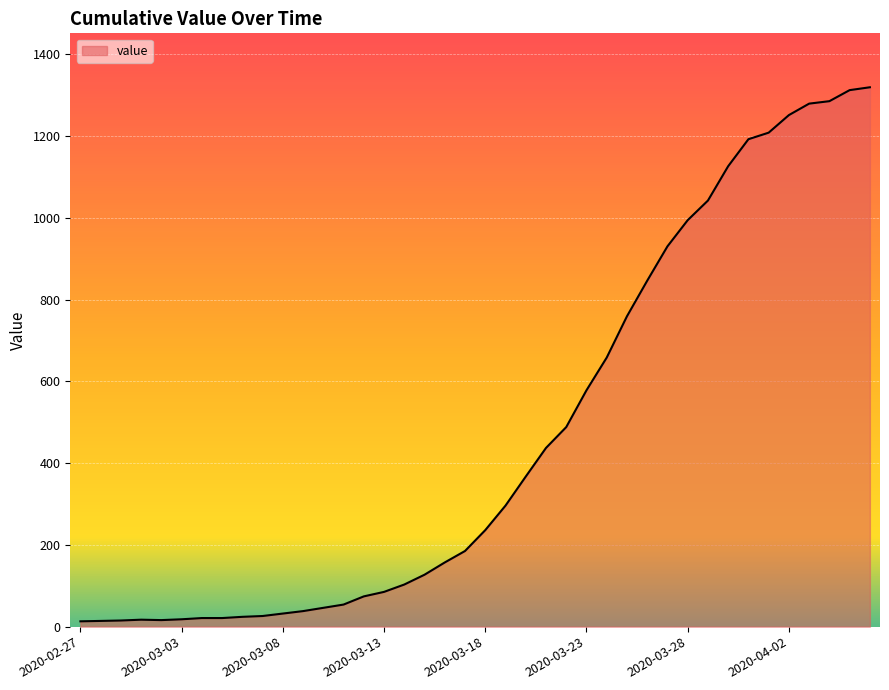

What is the maximum value shown in the chart?

1319